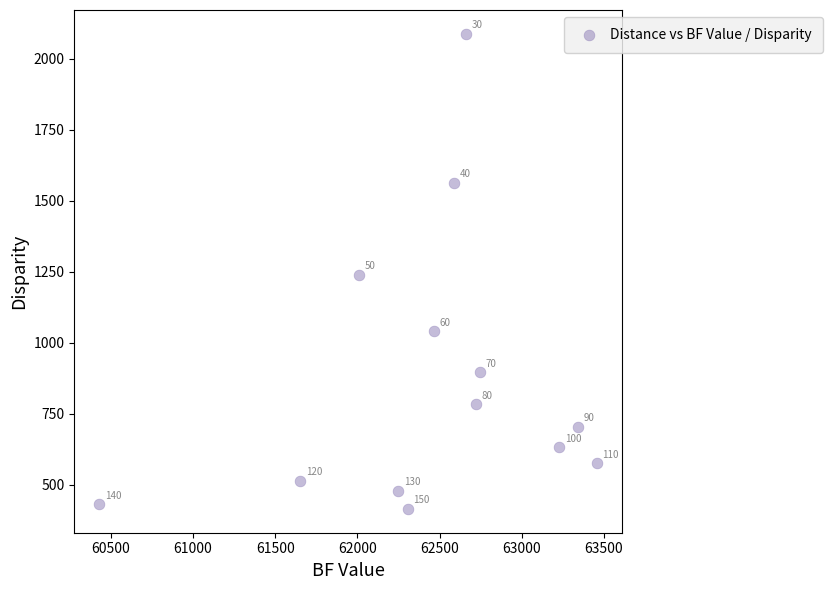

What Y value in the scatter plot is closest to 1252?

1240.2